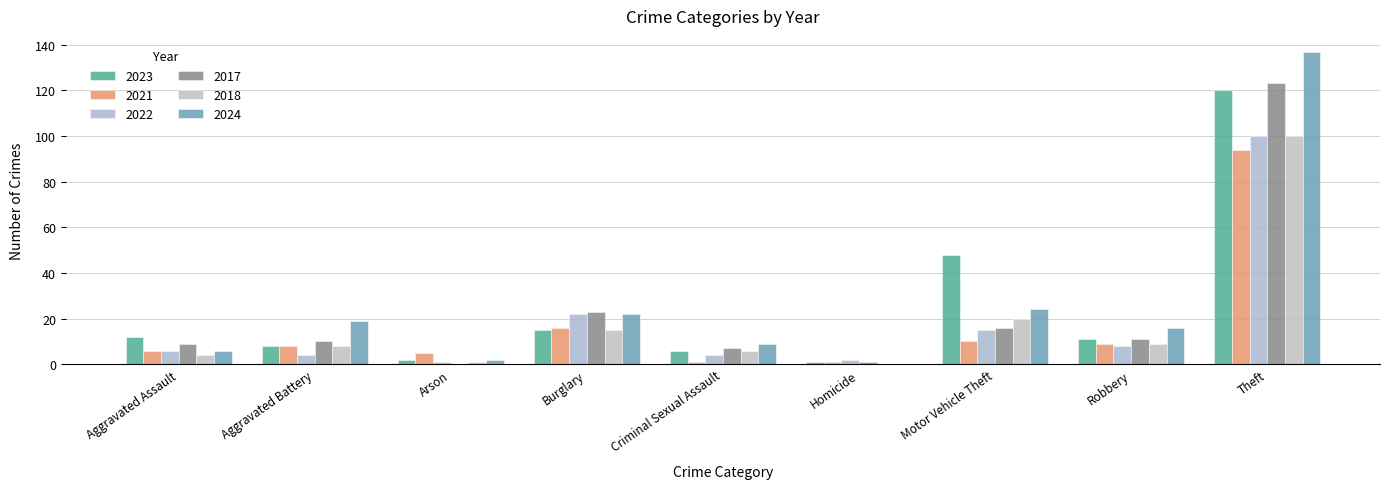

What is the difference between the 2017 values at Motor Vehicle Theft and Homicide?

15